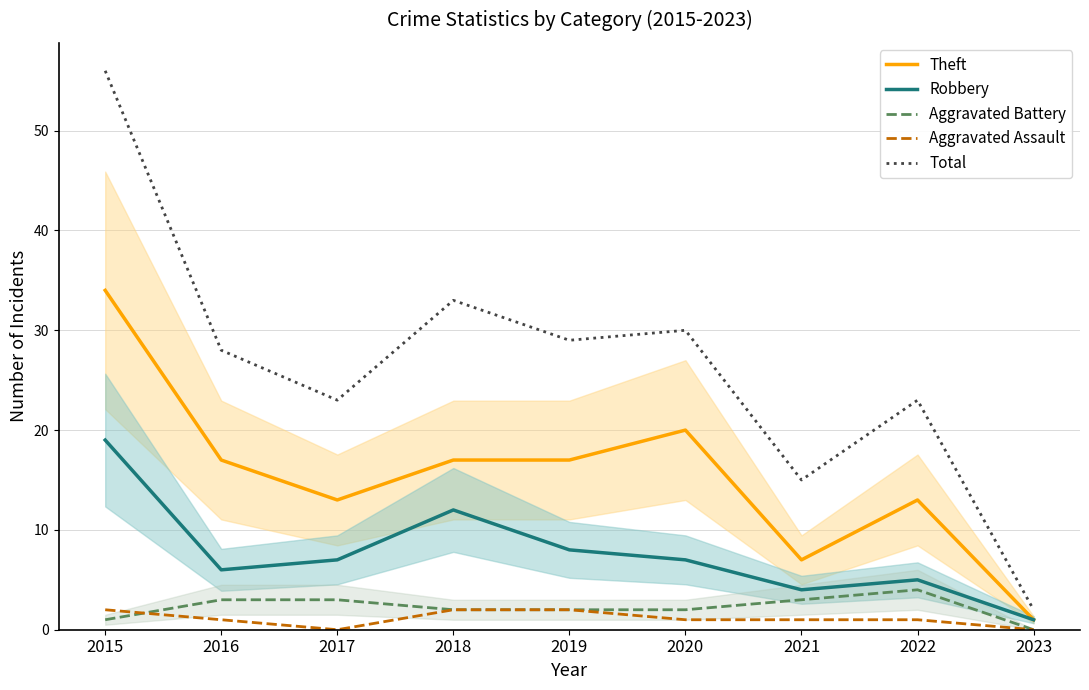

Which label corresponds to the largest value in the chart?

2015